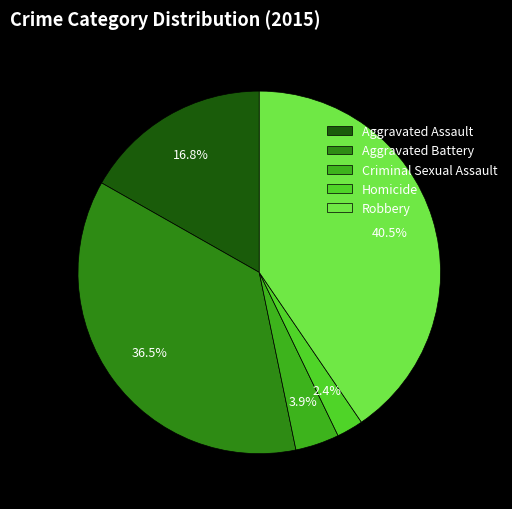

Is the sum of Aggravated Battery and Criminal Sexual Assault greater than half?

No